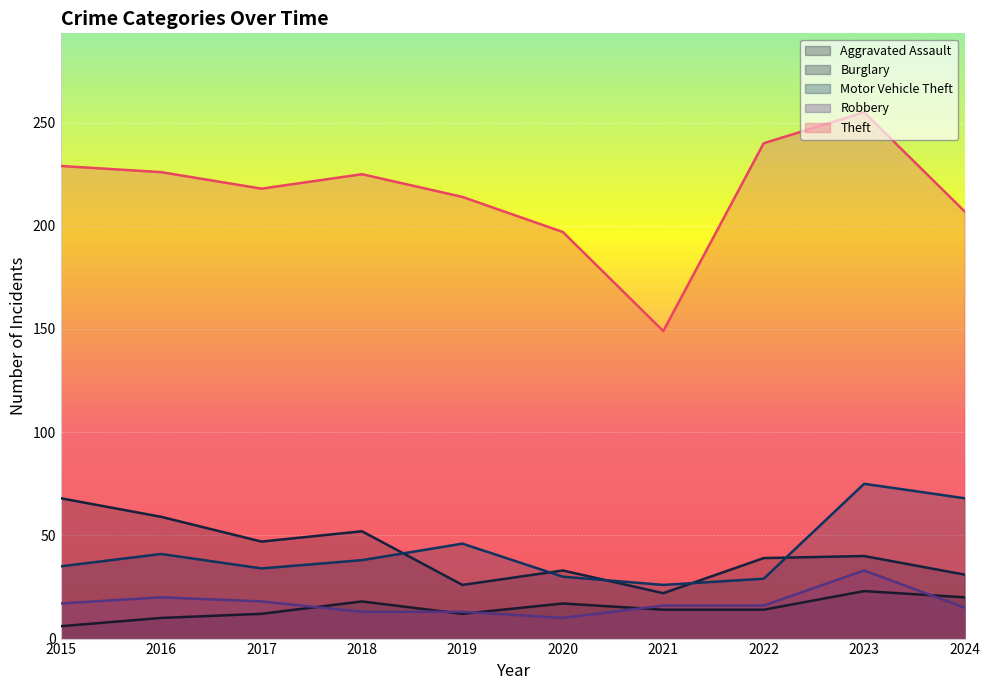

What is the highest value of the Theft series?

255